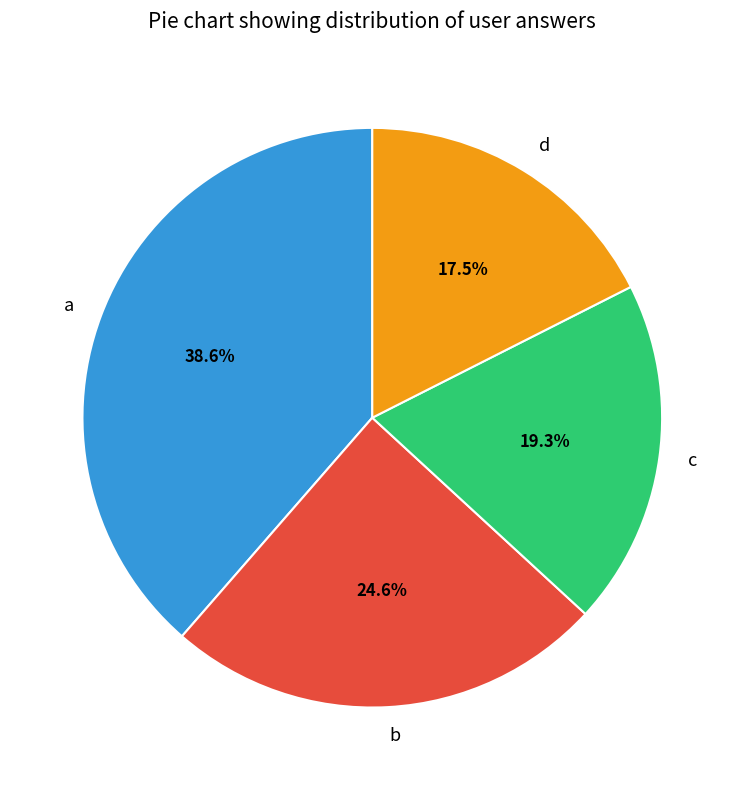

To the nearest percent, what portion does a represent?

39%